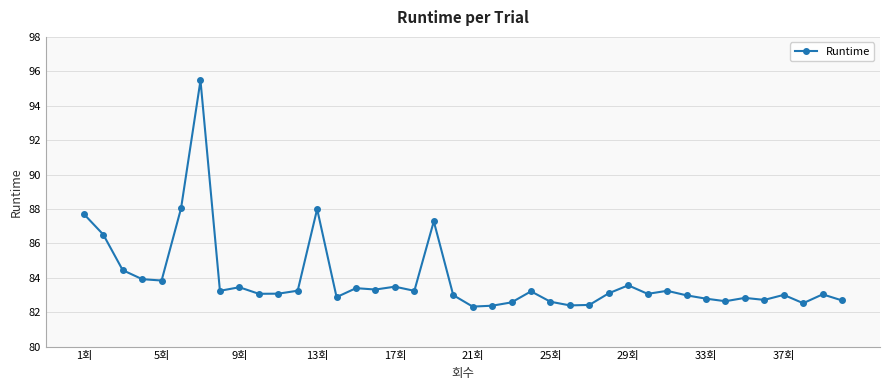

True or false: the data has more than 0 interior local peaks.

True